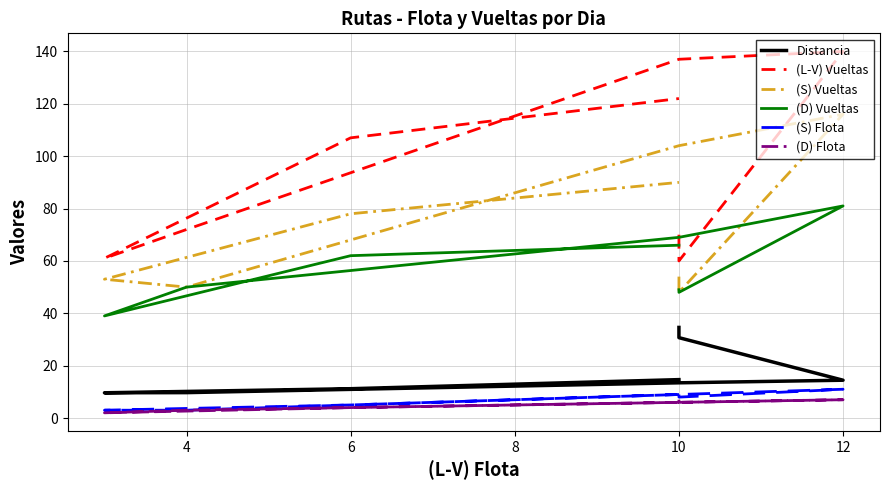

Count the (S) Flota values in the range 5 to 9.

5